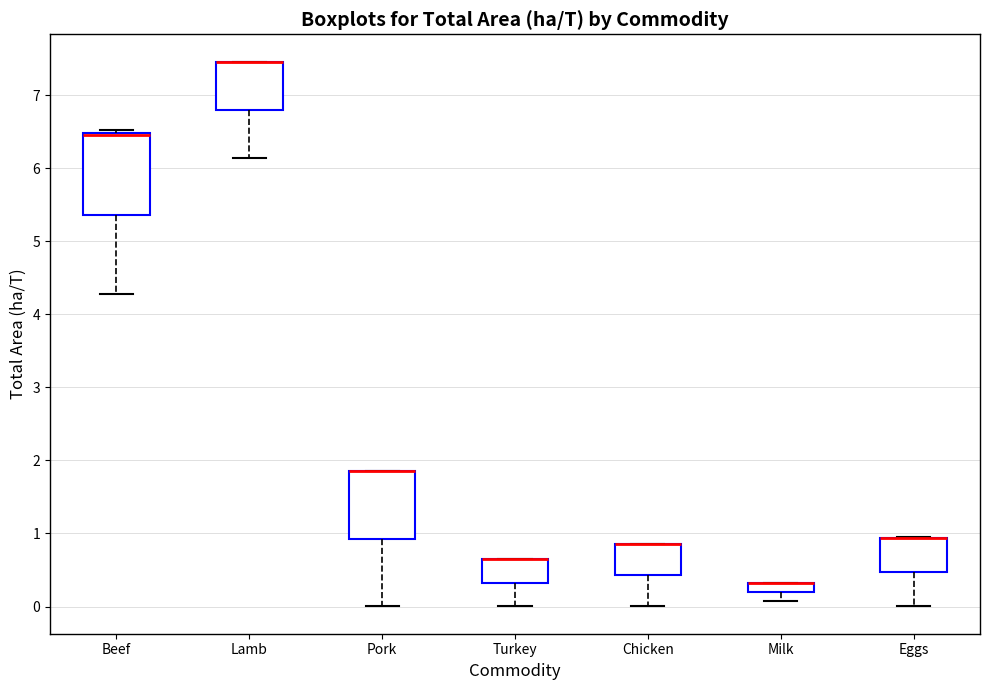

Where is the lower edge of the box for Milk on the y-axis? The values are not printed on the chart, so give them approximately, as read against the axis.

0.2